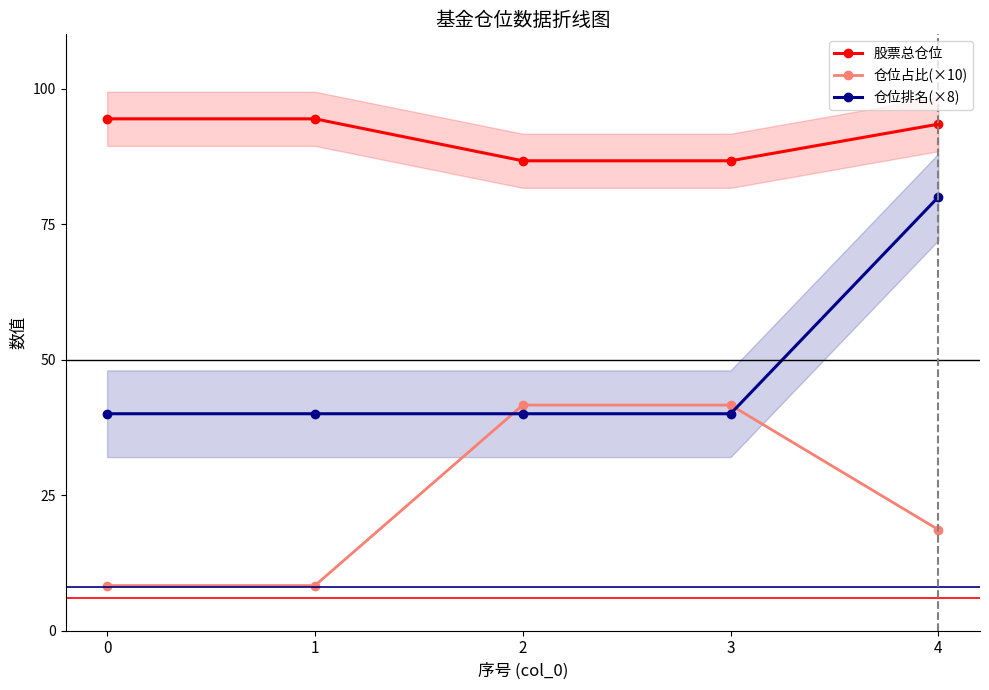

What is the difference between the second highest and minimum values in the 股票总仓位 series?

7.7